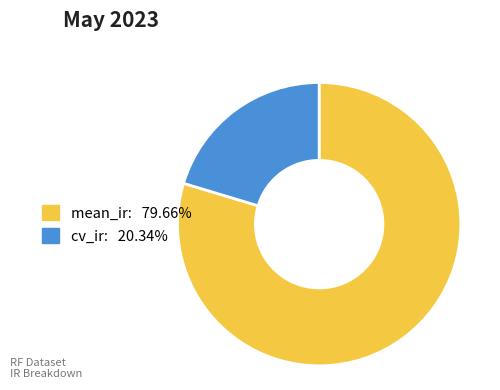

Approximately how many times larger is the value at mean_ir: 79.66% compared to cv_ir: 20.34%?

3.9